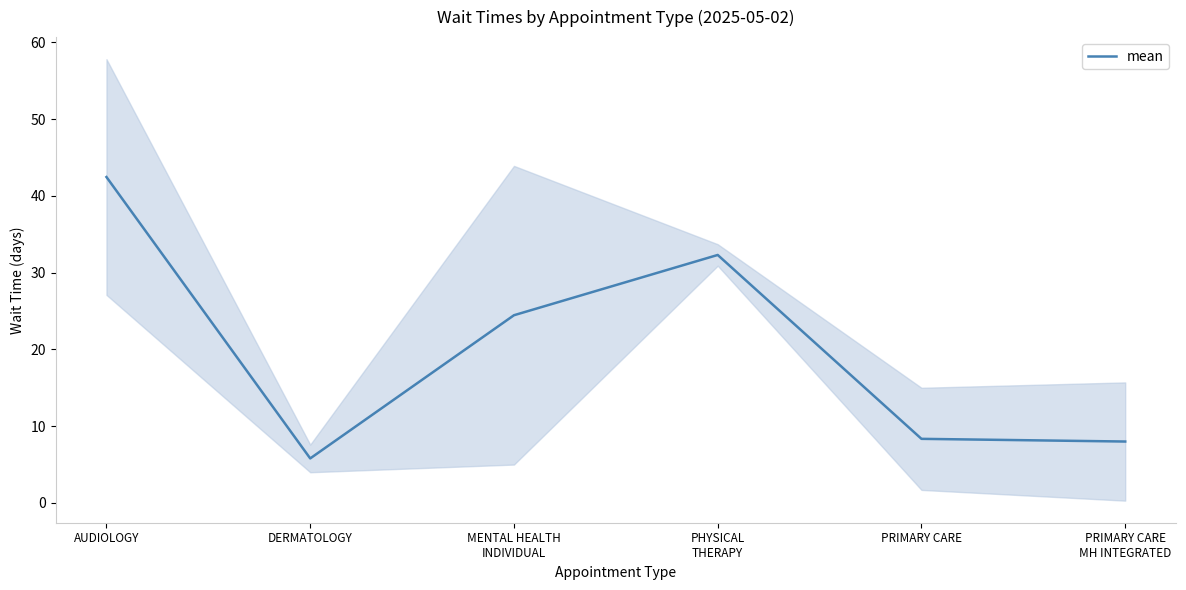

The chart shows a value of 3.8 at PRIMARY CARE
MH INTEGRATED. True or false?

False